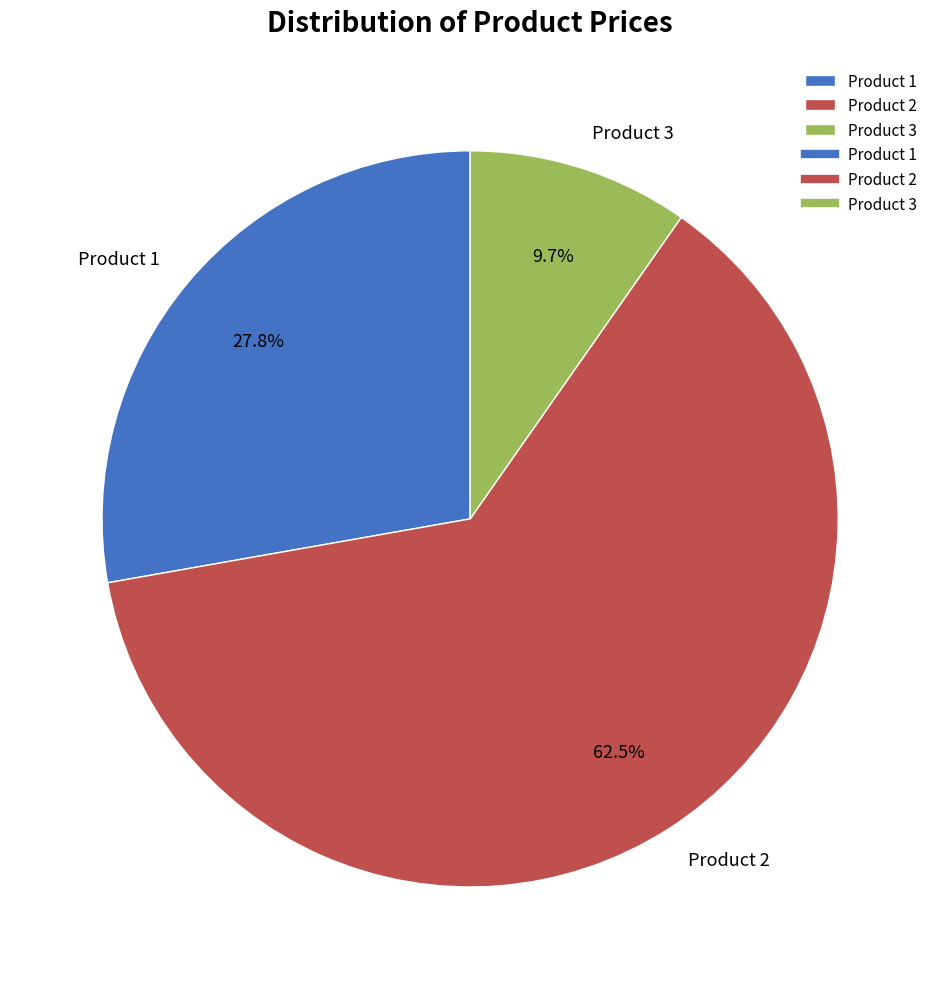

How many slices are in this pie chart?

3